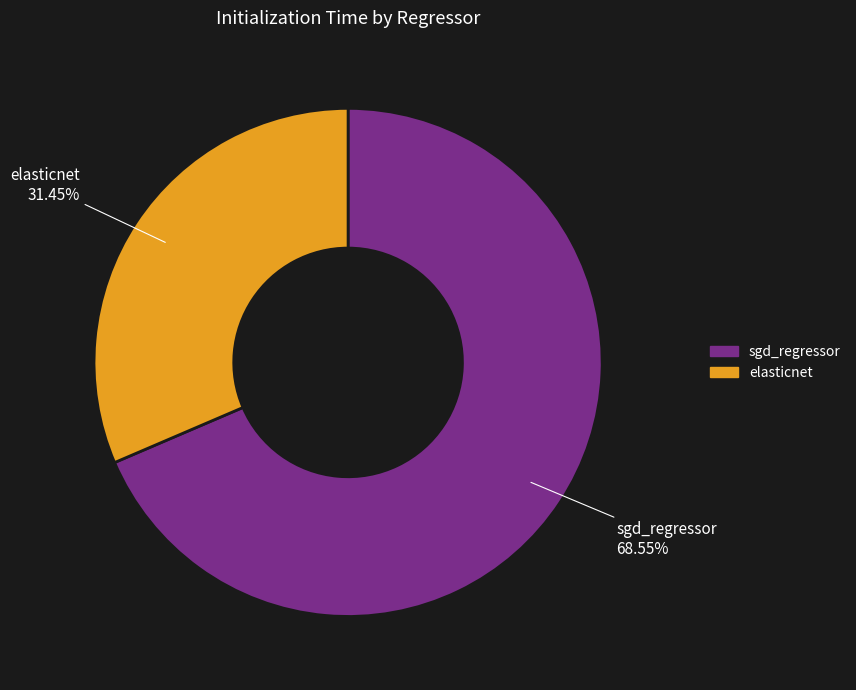

Which category accounts for the majority?

sgd_regressor